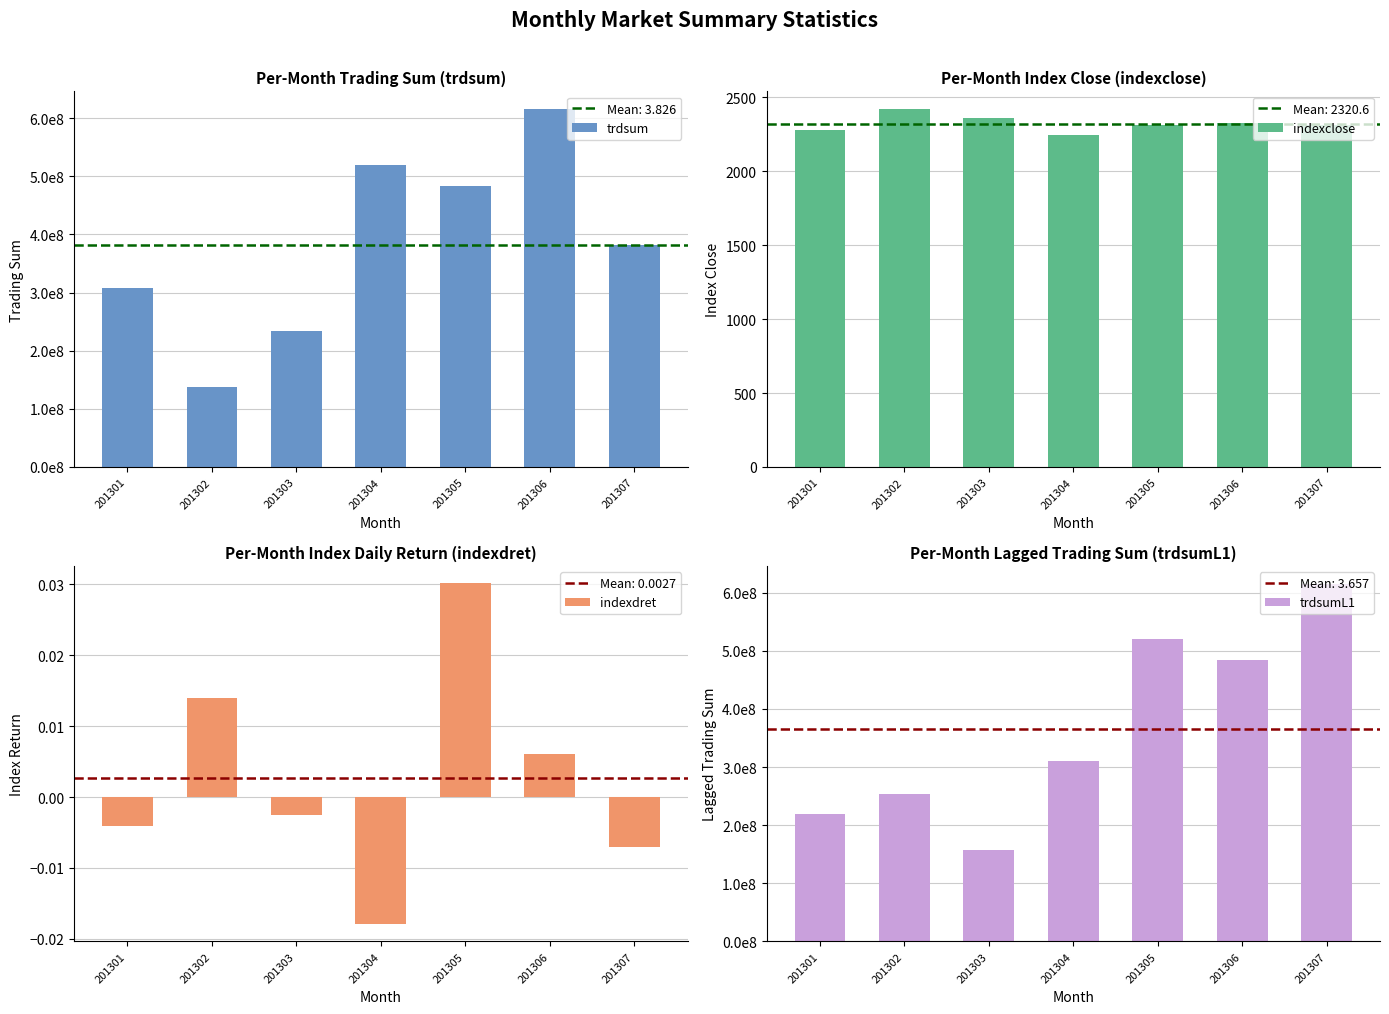

True or false: indexclose has a value of 1505.4 at 201302.

False